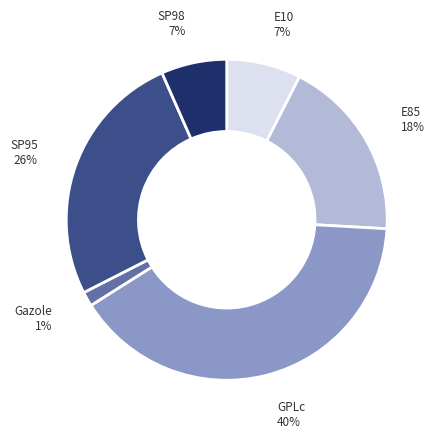

How many slices are in this pie chart?

6